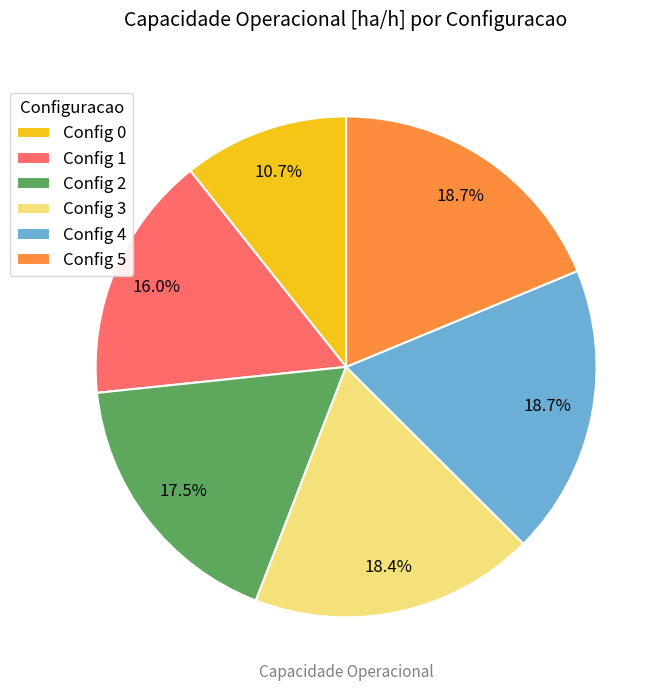

What is the ratio of the value at Config 0 to the value at Config 2?

0.6